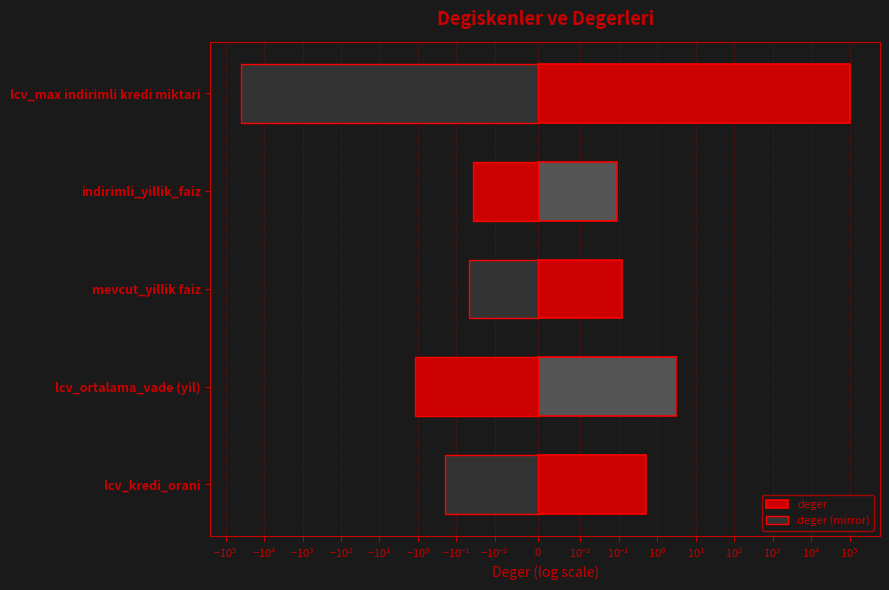

Between mevcut_yillik faiz and indirimli_yillik_faiz, which series saw the biggest shift?

deger